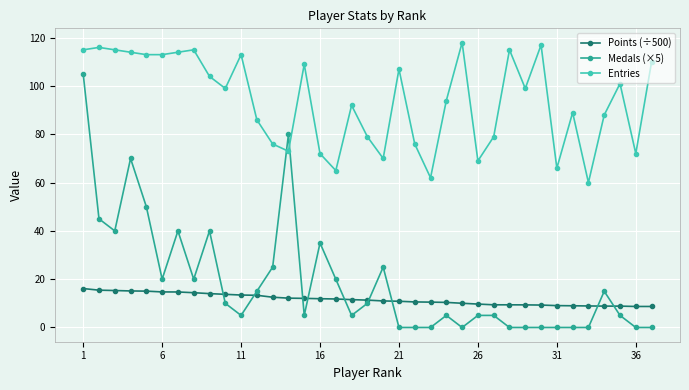

Which series ends up on top after the final intersection of Medals (×5) and Entries?

Entries